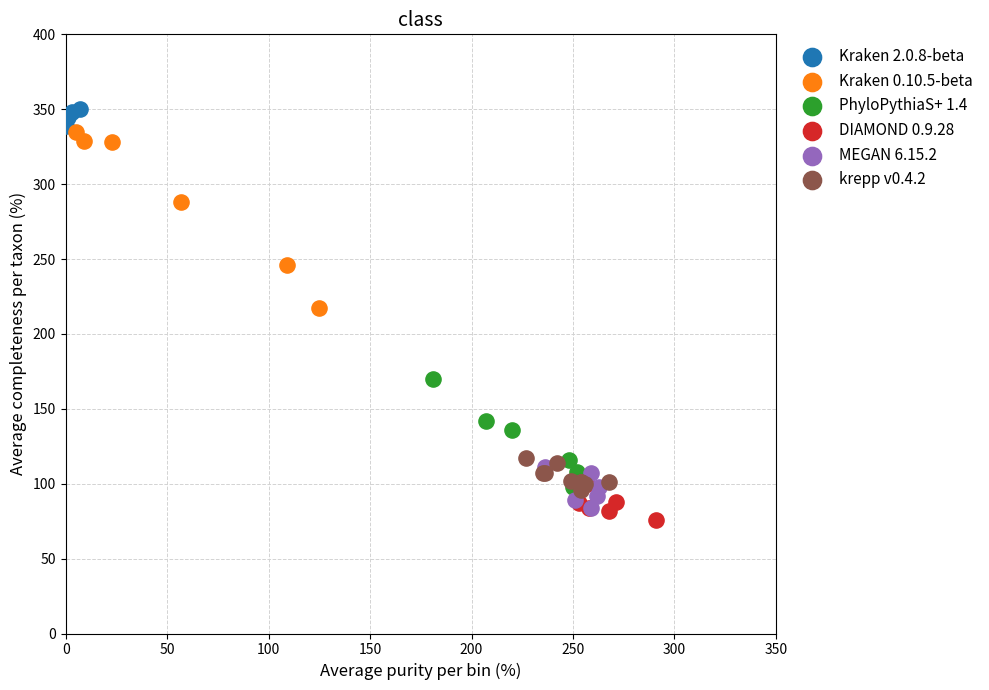

Which series has the largest Y range (max minus min)?

Kraken 0.10.5-beta